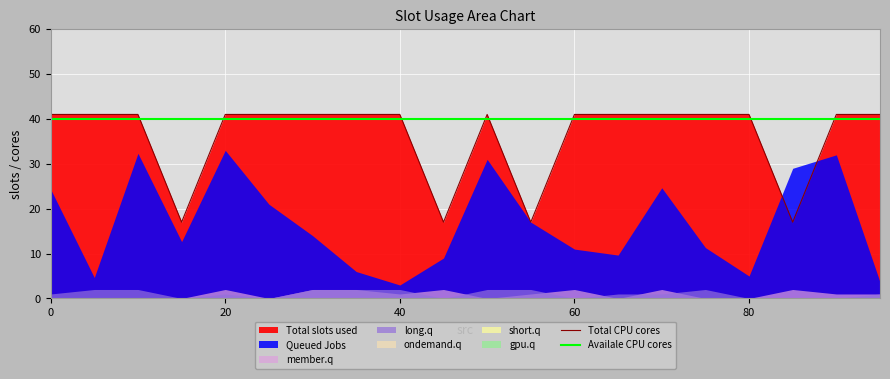

Reading right to left, extract all data points from this chart.

Total CPU cores: 41	41	17	41	41	41	41	41	17	41	17	41	41	41	41	41	17	41	41	41
Availale CPU cores: 40	40	40	40	40	40	40	40	40	40	40	40	40	40	40	40	40	40	40	40